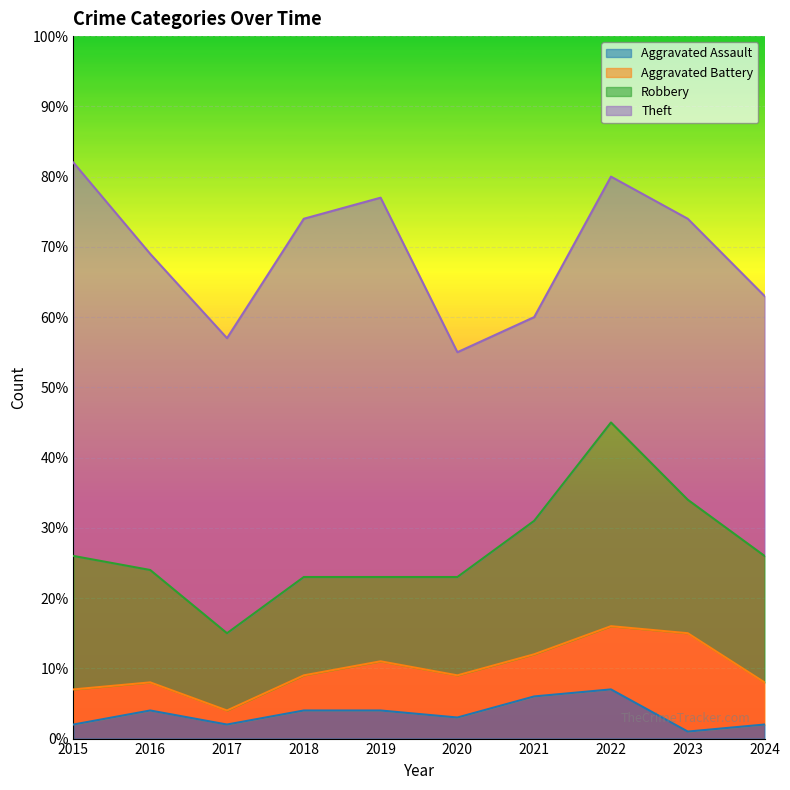

At which category is the sum across all series the highest?

2015